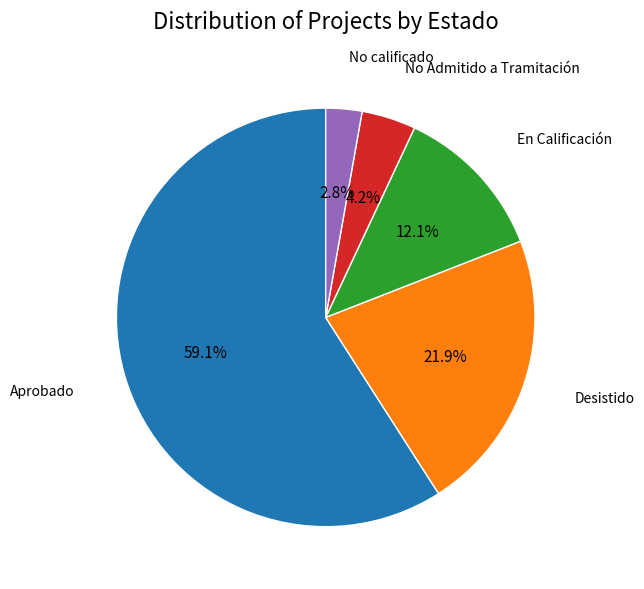

What is the smallest slice in the pie chart?

No calificado